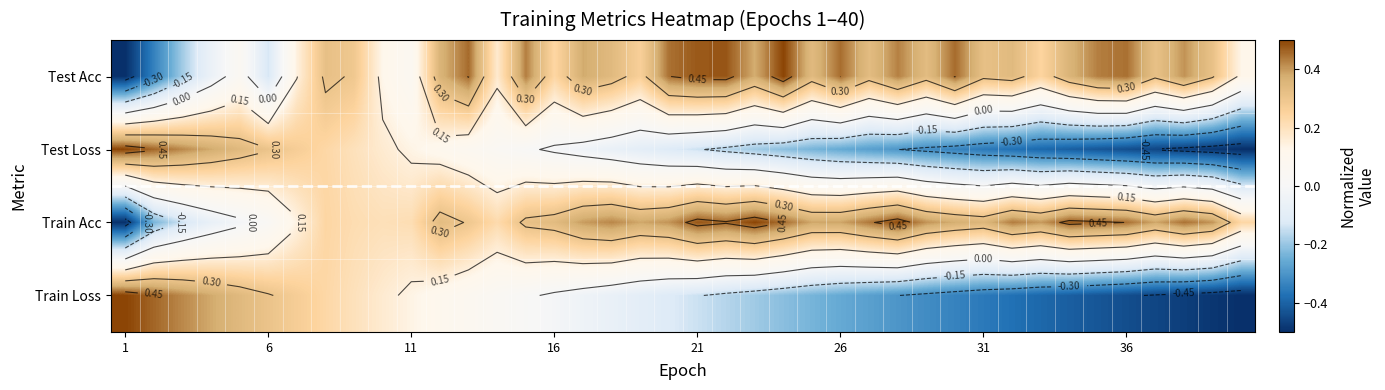

List the series in order of their peak value, highest first.

Test Acc, Test Loss, Train Acc, Train Loss